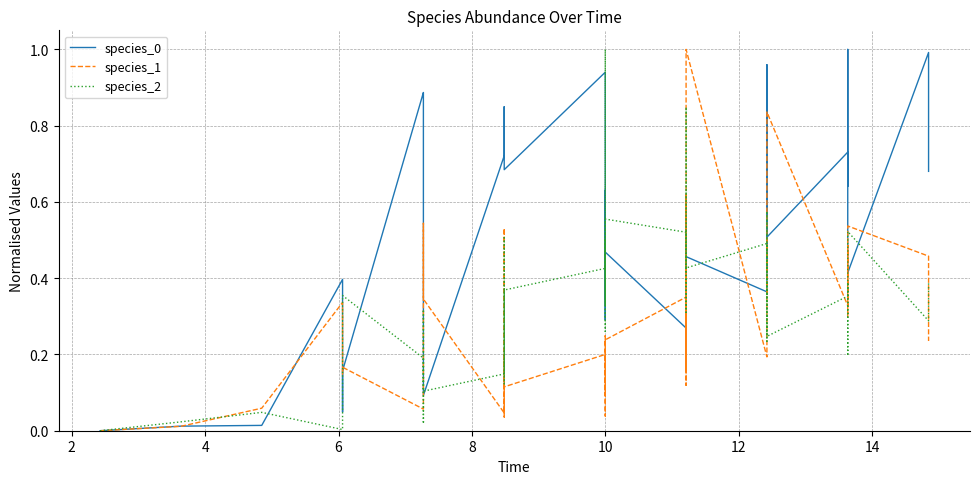

Reading right to left, list all the values displayed in this chart.

species_0: 0.7	1.0	0.4	1.0	0.6	0.7	0.5	0.4	1.0	0.7	0.4	0.5	0.5	0.5	0.3	0.4	0.4	0.3	0.5	0.5	0.3	0.6	0.6	0.3	0.9	0.7	0.8	0.8	0.7	0.7	0.1	0.3	0.9	0.9	0.2	0.0	0.4	0.0	0.0	0.0
species_1: 0.2	0.5	0.5	0.3	0.5	0.3	0.8	0.4	0.4	0.5	0.2	1.0	0.2	0.2	0.6	0.1	0.1	0.4	0.2	0.1	0.2	0.1	0.0	0.1	0.2	0.1	0.2	0.0	0.5	0.0	0.3	0.5	0.2	0.1	0.2	0.1	0.3	0.1	0.0	0.0
species_2: 0.4	0.3	0.5	0.2	0.4	0.4	0.2	0.6	0.2	0.3	0.5	0.4	0.7	0.8	0.4	0.4	0.3	0.5	0.6	0.3	1.0	0.3	0.5	0.5	0.4	0.4	0.1	0.5	0.2	0.1	0.1	0.3	0.0	0.2	0.4	0.1	0.0	0.0	0.0	0.0